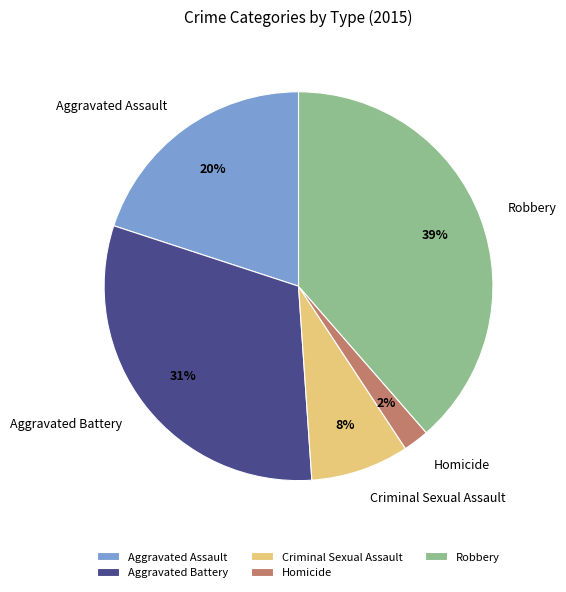

Does Homicide account for over 50% of the chart?

No